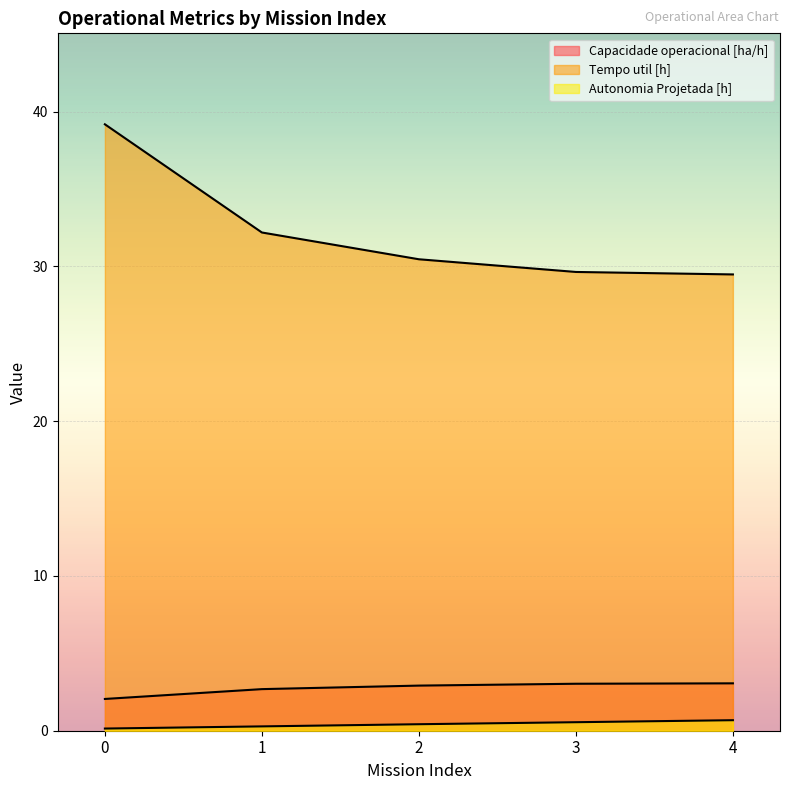

Which series changed the most between 0 and 4?

Tempo util [h]